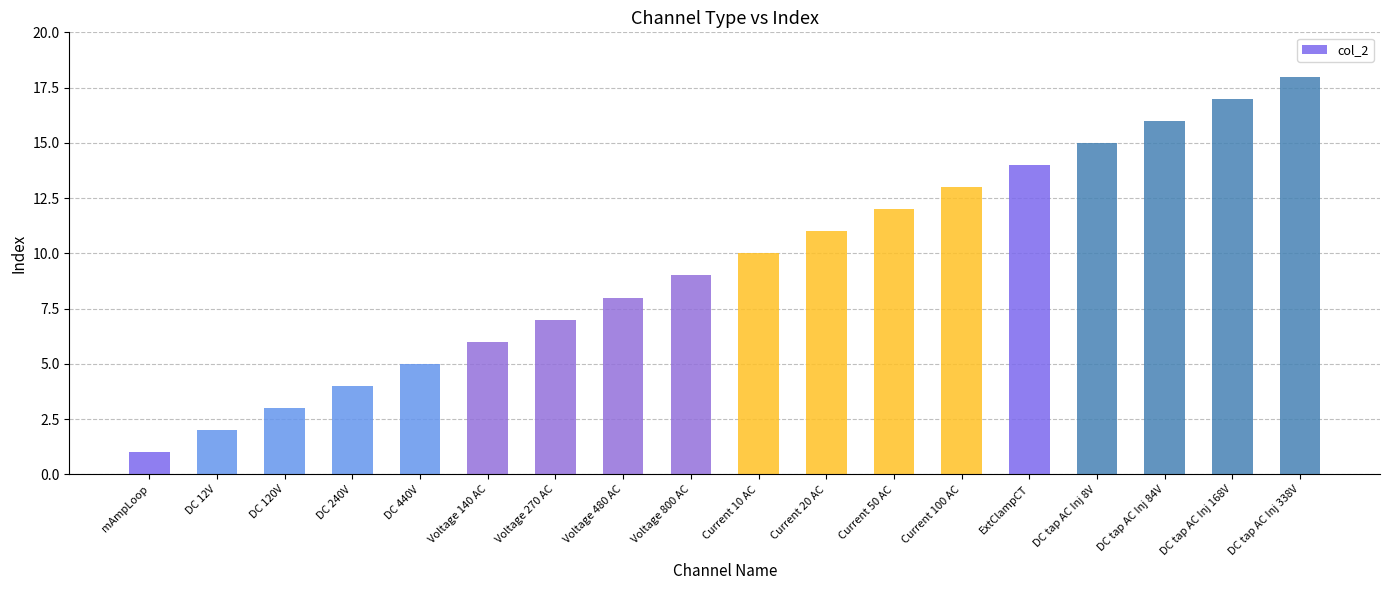

Reading left to right, list all the values displayed in this chart.

1	2	3	4	5	6	7	8	9	10	11	12	13	14	15	16	17	18